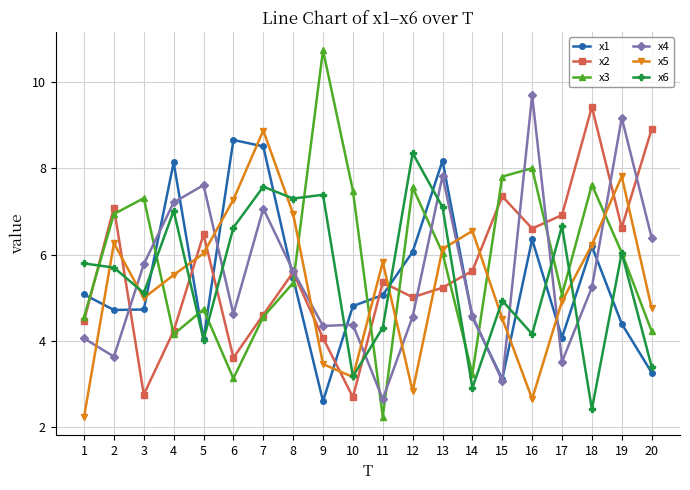

How many intersections are there between x3 and x1?

9